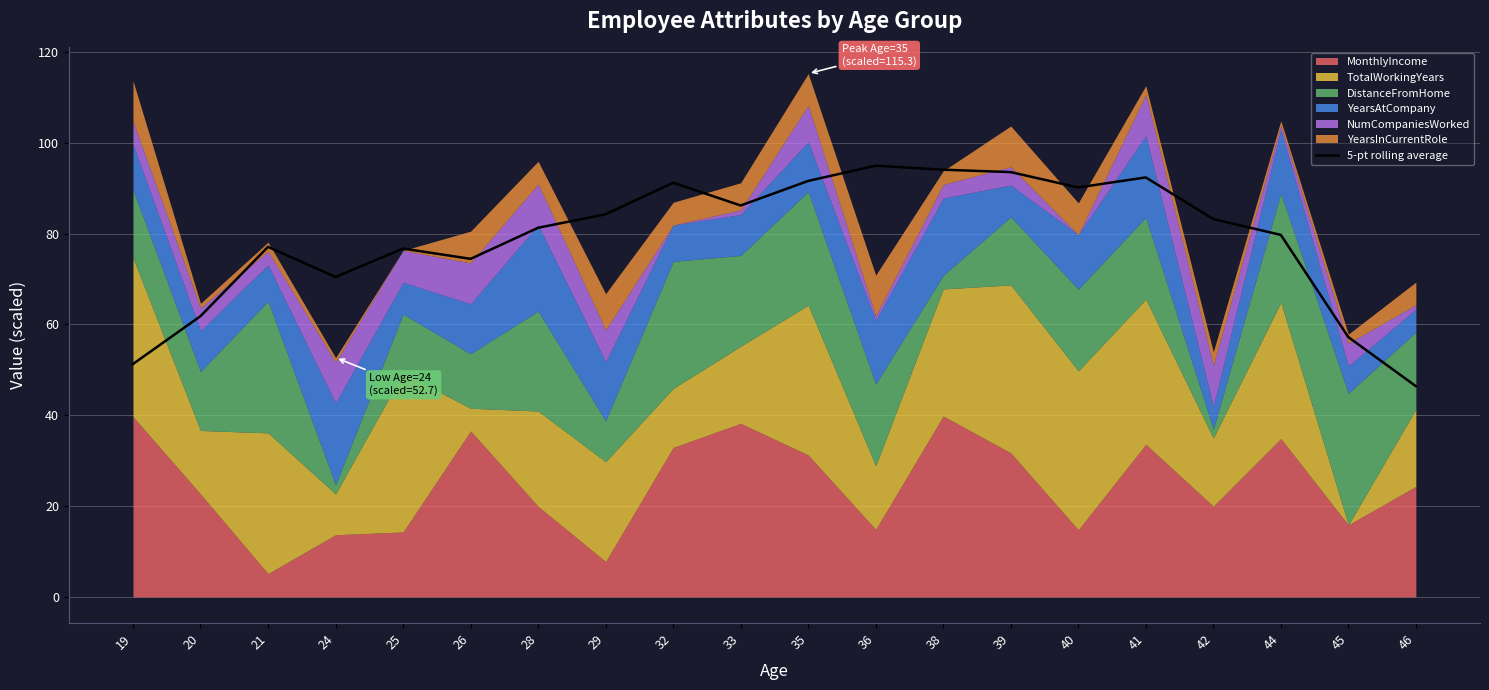

What is the smallest value displayed?

46.4